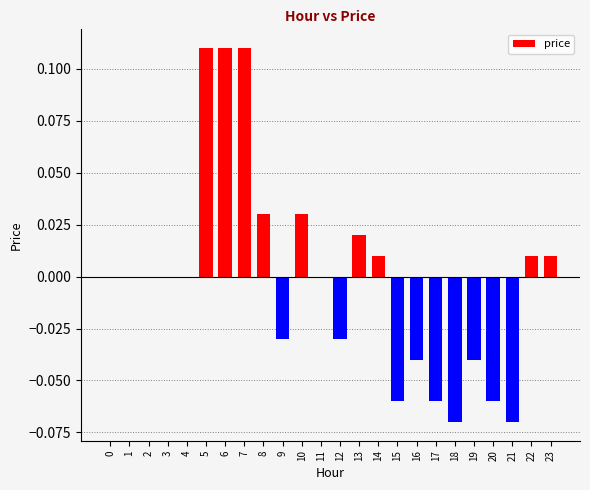

The value at 10 is 0.0. True or false?

True